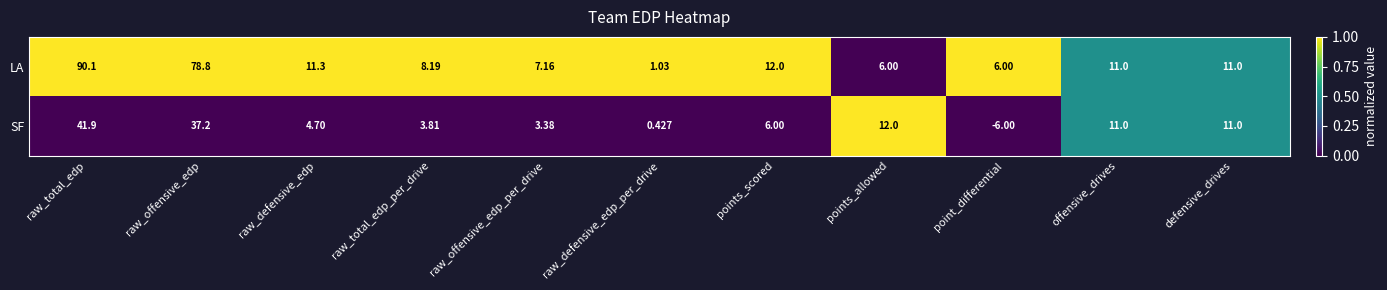

Which series has the largest total across all categories?

LA